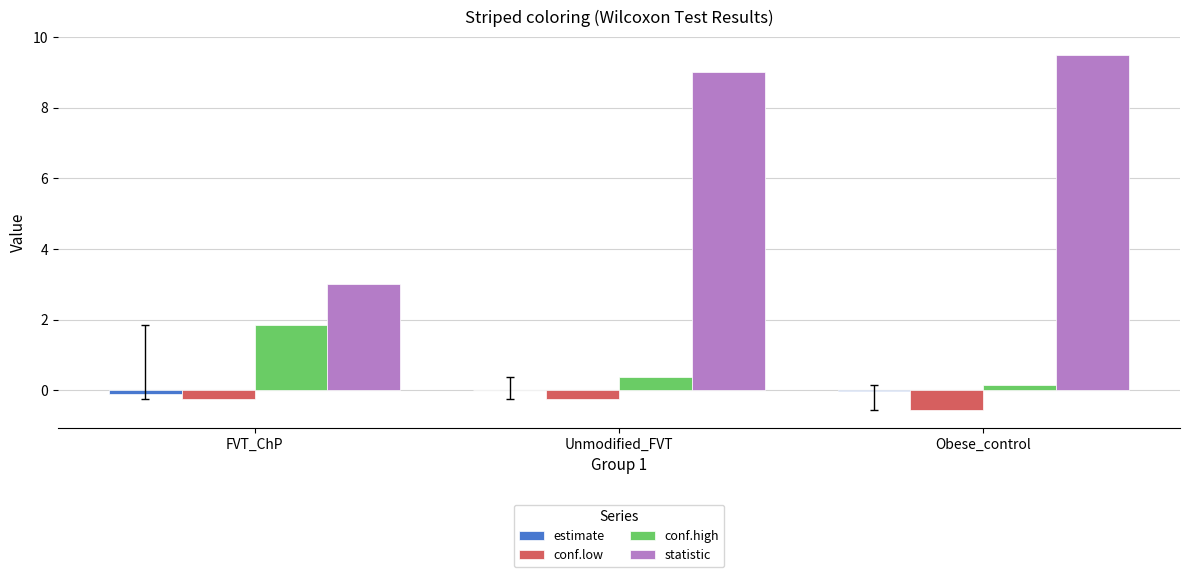

Between FVT_ChP and Unmodified_FVT, which series saw the biggest shift?

statistic